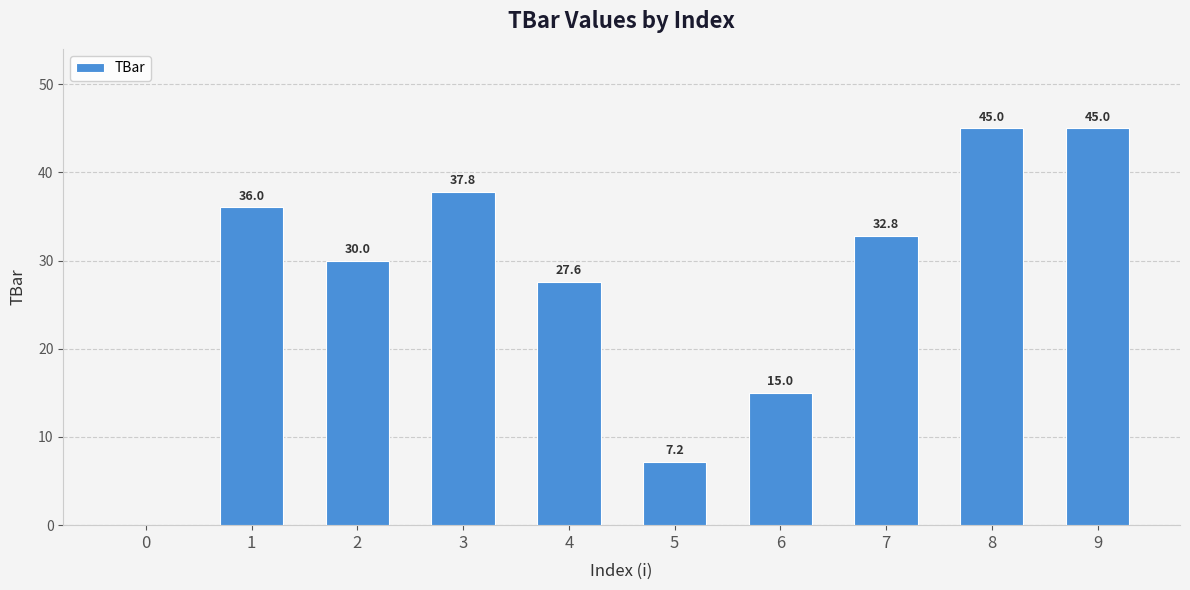

What is the approximate value at 7?

32.8